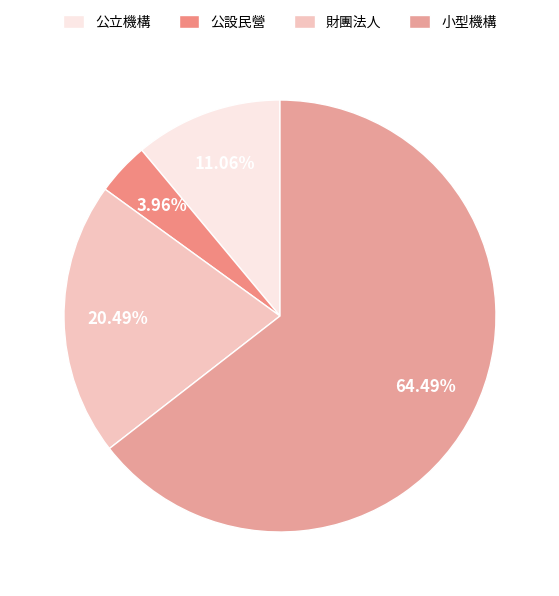

What is the smallest slice in the pie chart?

公設民營